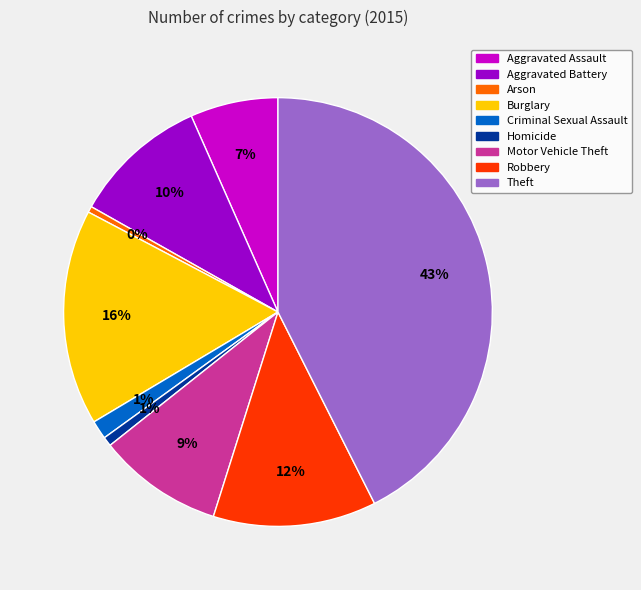

Count the number of slices in the pie.

9